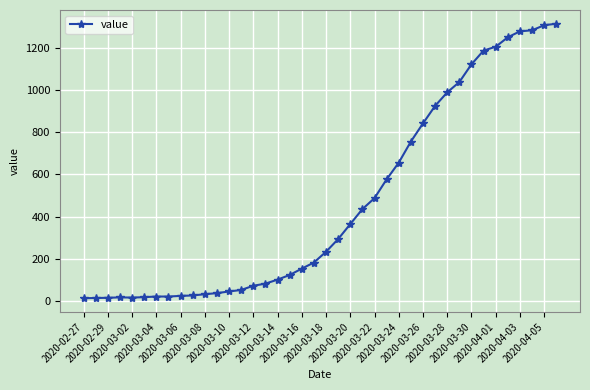

What is the difference between the maximum and minimum values?

1300